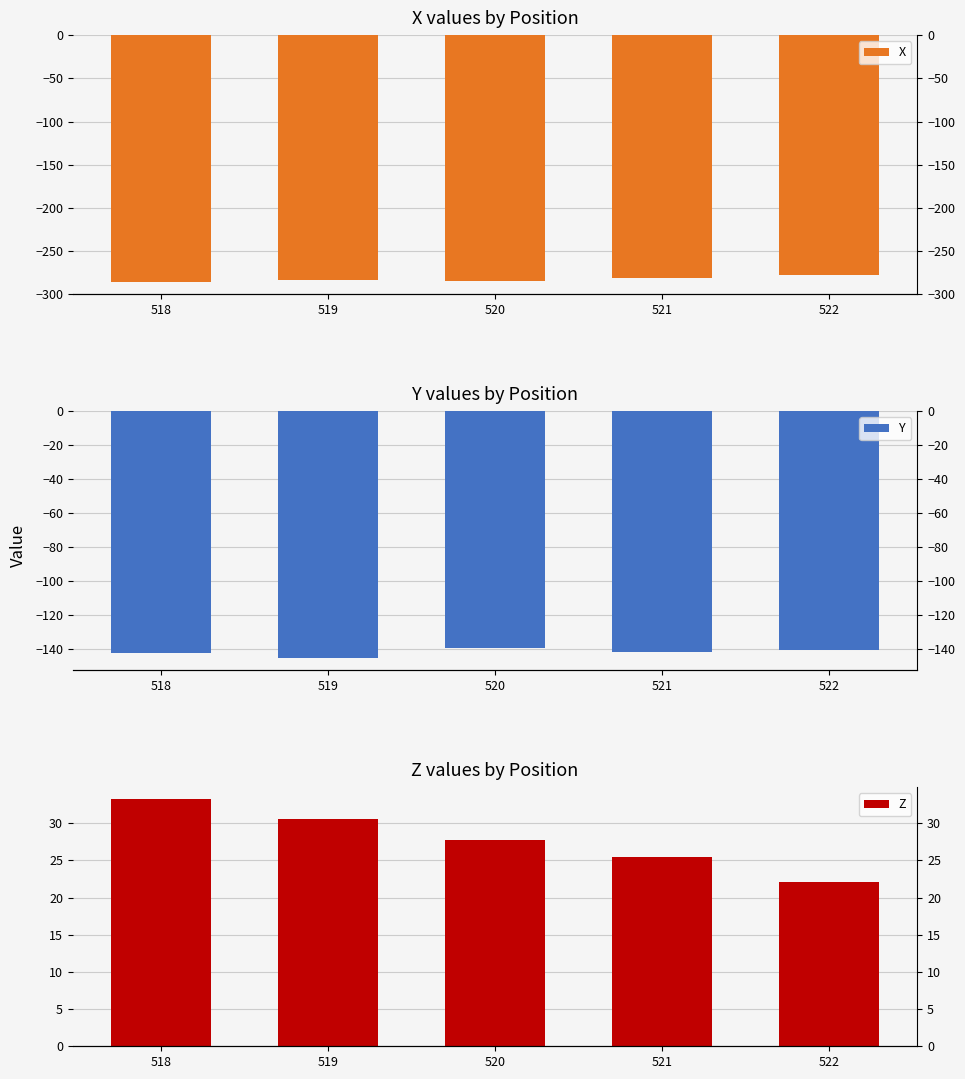

Reading left to right, extract all data points from this chart.

X: 518=-285.8	519=-283.7	520=-284.3	521=-281.1	522=-277.3
Y: 518=-142.9	519=-145.6	520=-140.0	521=-141.8	522=-140.9
Z: 518=33.2	519=30.6	520=27.7	521=25.4	522=22.1